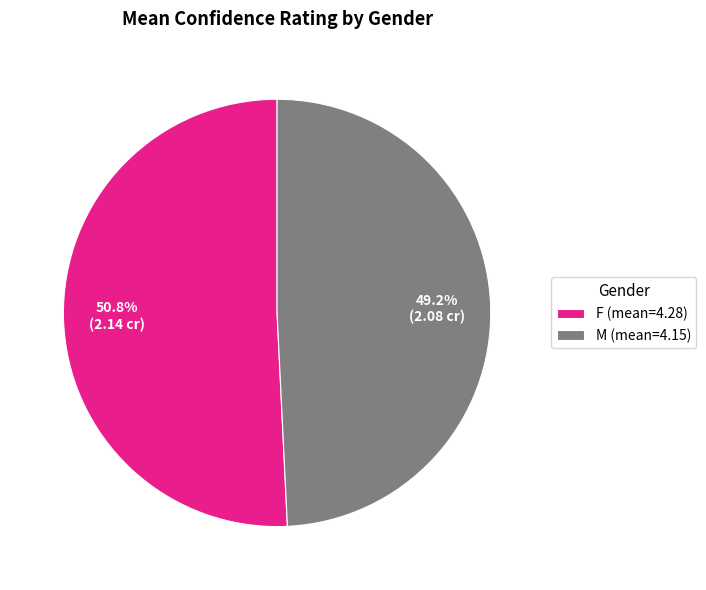

The F slice represents 38% of the pie. True or false?

False